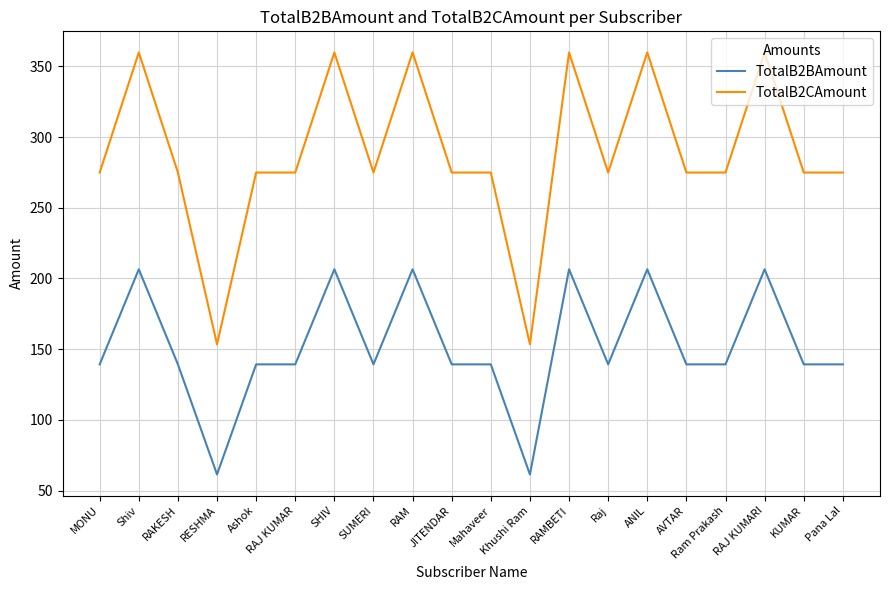

Reading left to right, transcribe all the data shown in this chart.

TotalB2BAmount: MONU=139.2	Shiv=206.5	RAKESH=139.2	RESHMA=61.4	Ashok=139.2	RAJ KUMAR=139.2	SHIV=206.5	SUMERI=139.2	RAM=206.5	JITENDAR=139.2	Mahaveer=139.2	Khushi Ram=61.4	RAMBETI=206.5	Raj=139.2	ANIL=206.5	AVTAR=139.2	Ram Prakash=139.2	RAJ KUMARI=206.5	KUMAR=139.2	Pana Lal=139.2
TotalB2CAmount: MONU=274.9	Shiv=359.9	RAKESH=274.9	RESHMA=153.4	Ashok=274.9	RAJ KUMAR=274.9	SHIV=359.9	SUMERI=274.9	RAM=359.9	JITENDAR=274.9	Mahaveer=274.9	Khushi Ram=153.4	RAMBETI=359.9	Raj=274.9	ANIL=359.9	AVTAR=274.9	Ram Prakash=274.9	RAJ KUMARI=359.9	KUMAR=274.9	Pana Lal=274.9